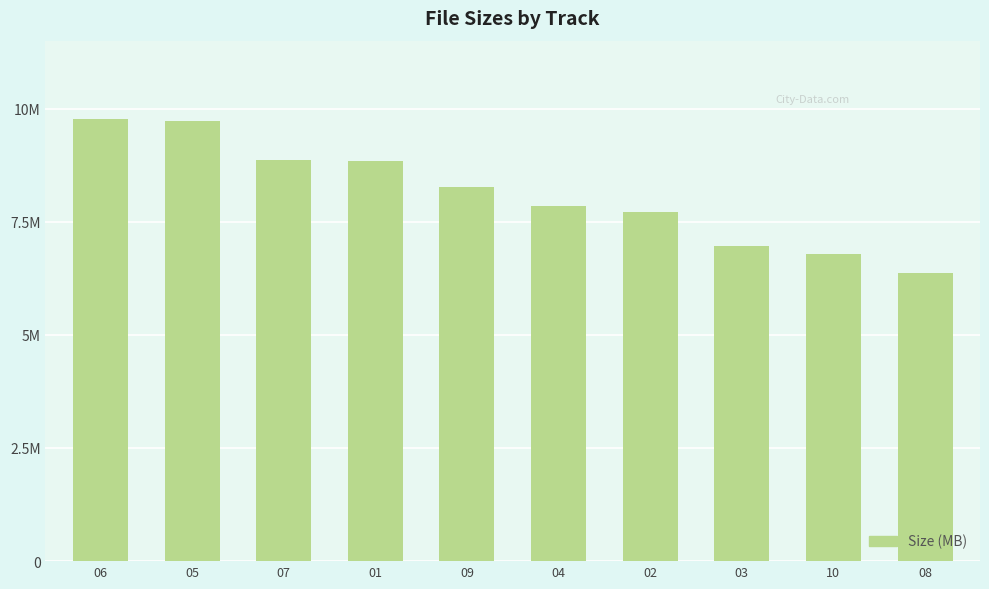

What is the difference between the maximum and minimum values?

3.4